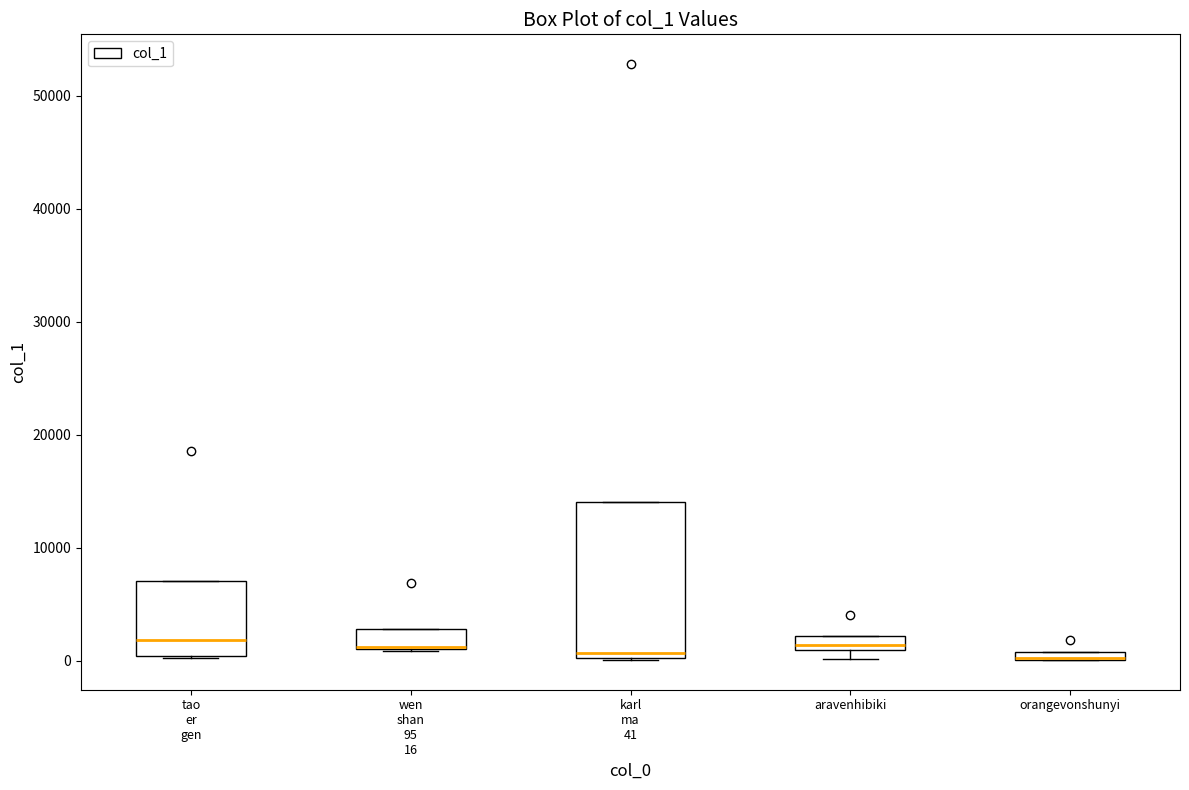

Where is the lower edge of the box for tao er gen on the y-axis? The values are not printed on the chart, so give them approximately, as read against the axis.

0